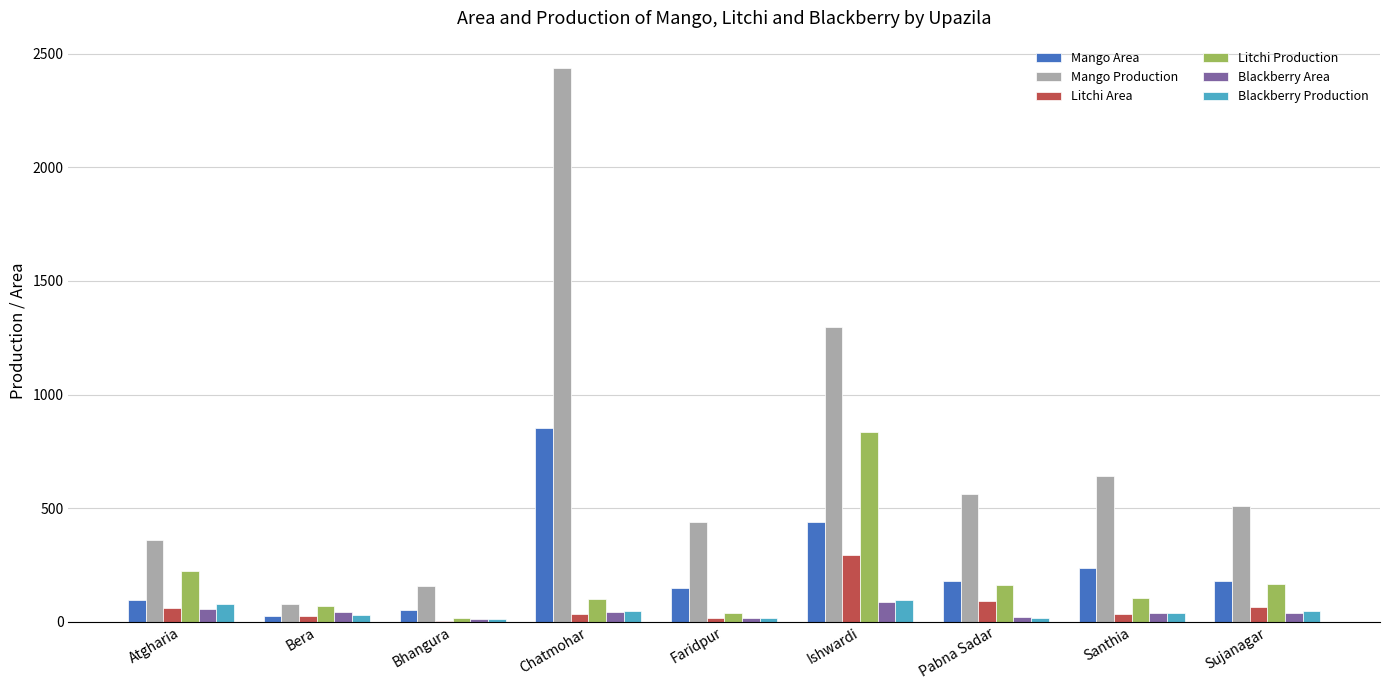

The Mango Production series shows 2436 at Chatmohar. True or false?

True